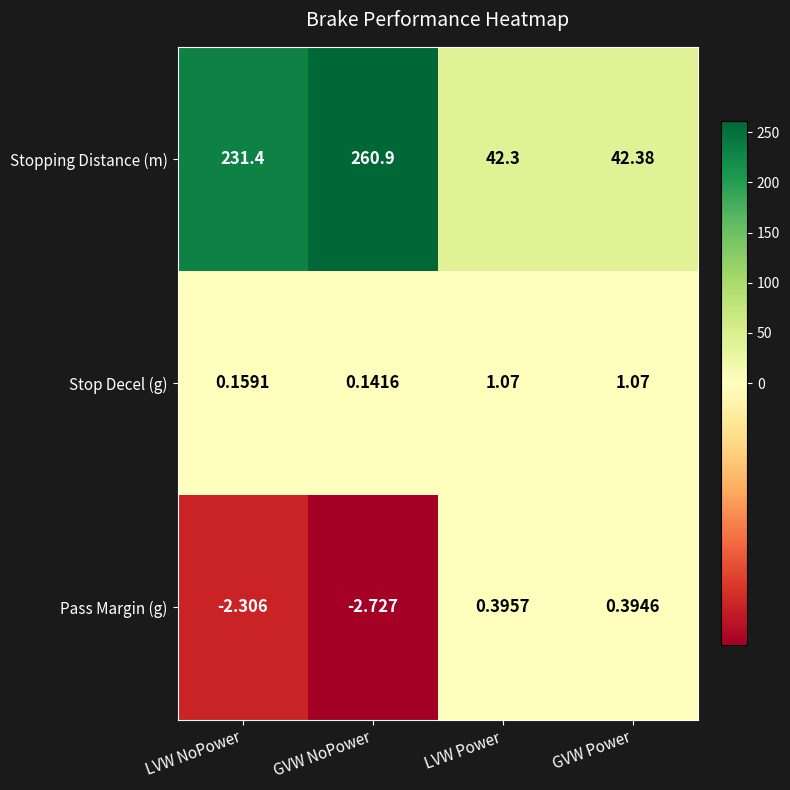

Rank the series by their maximum value, from highest to lowest.

Stopping Distance (m), Stop Decel (g), Pass Margin (g)